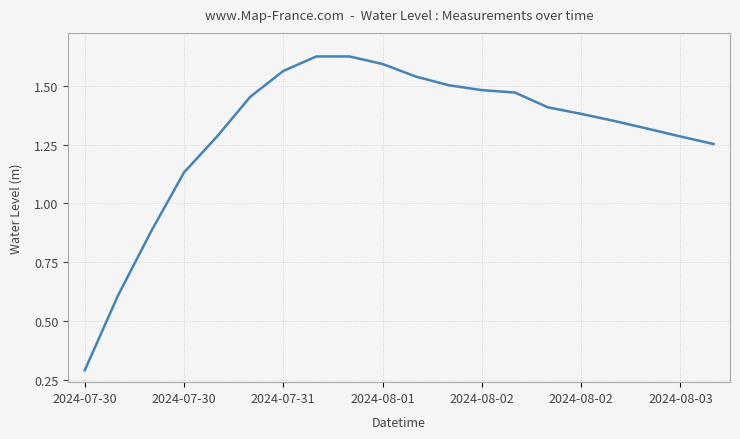

What is the minimum value shown in the chart?

0.3